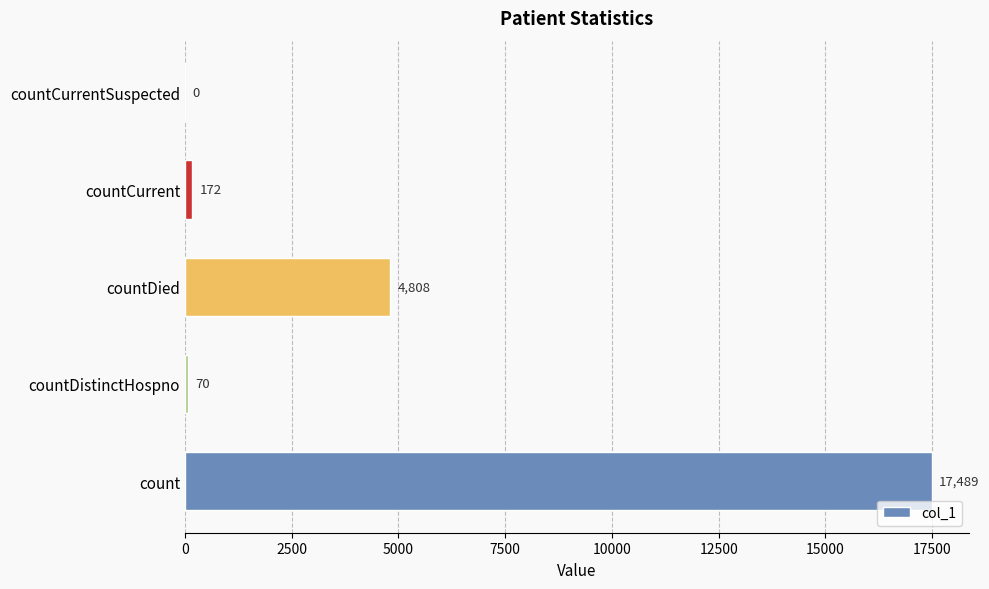

What is the change in value from count to countCurrentSuspected?

-17489